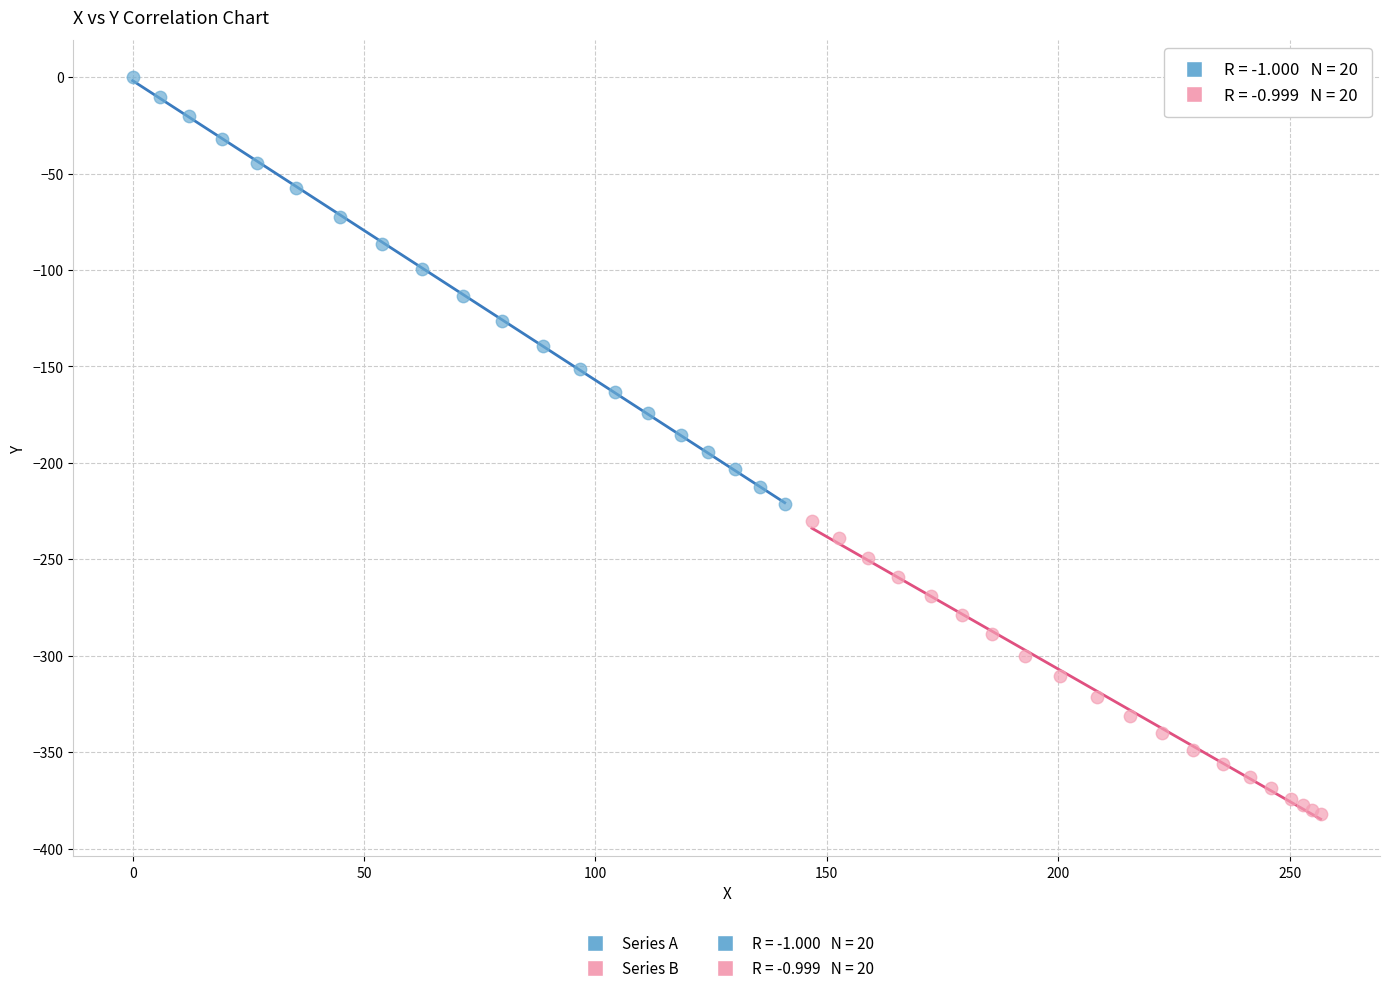

Which series has the widest spread of Y values?

Series A